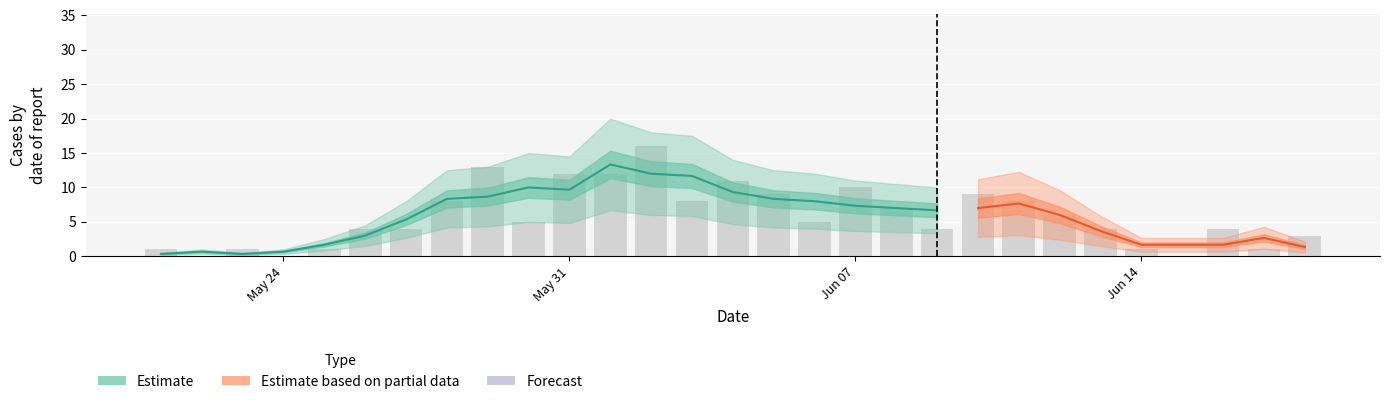

Is it true that the value at 2021-06-04 is 5?

False